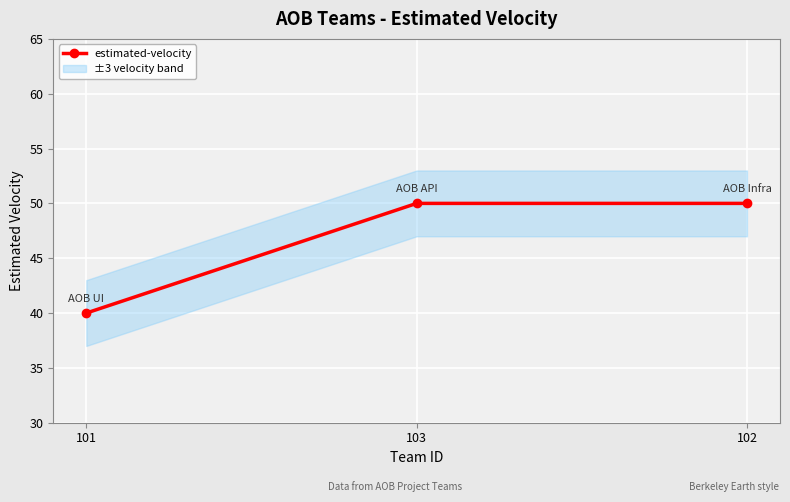

Which has a higher value, 102 or 103?

102